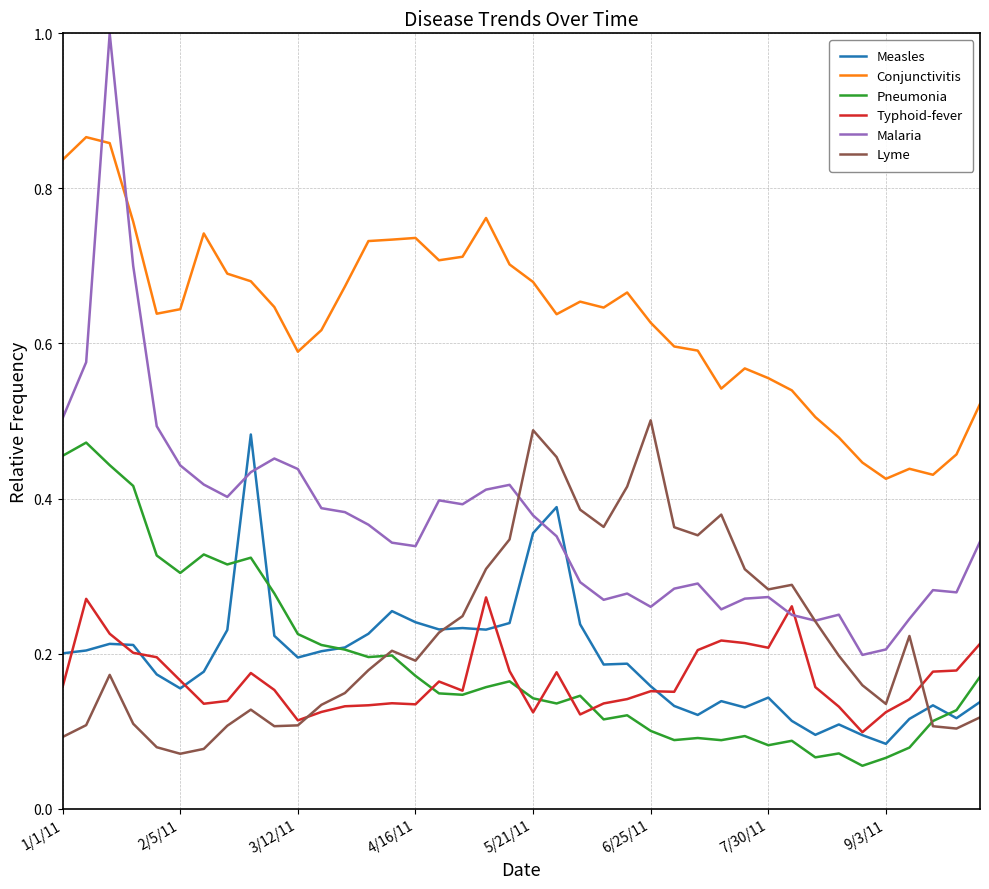

True or false: Conjunctivitis and Typhoid-fever cross at least once.

False